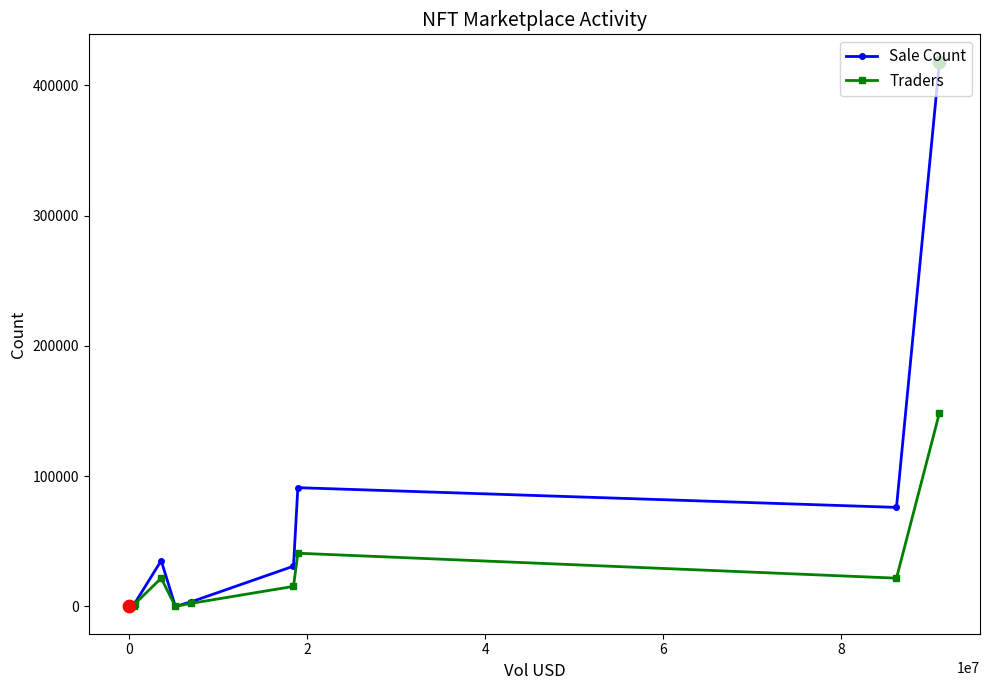

Which series has the widest spread of Y values?

Sale Count